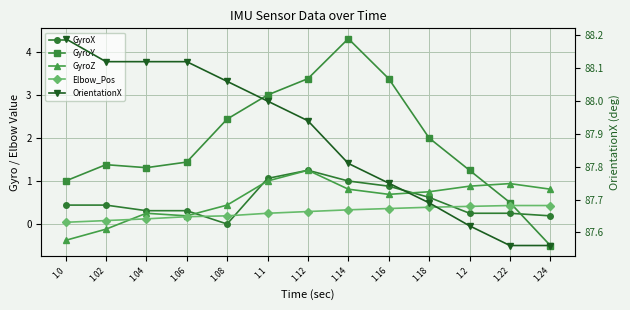

What are all the series names shown in the legend?

GyroX, GyroY, GyroZ, Elbow_Pos, OrientationX